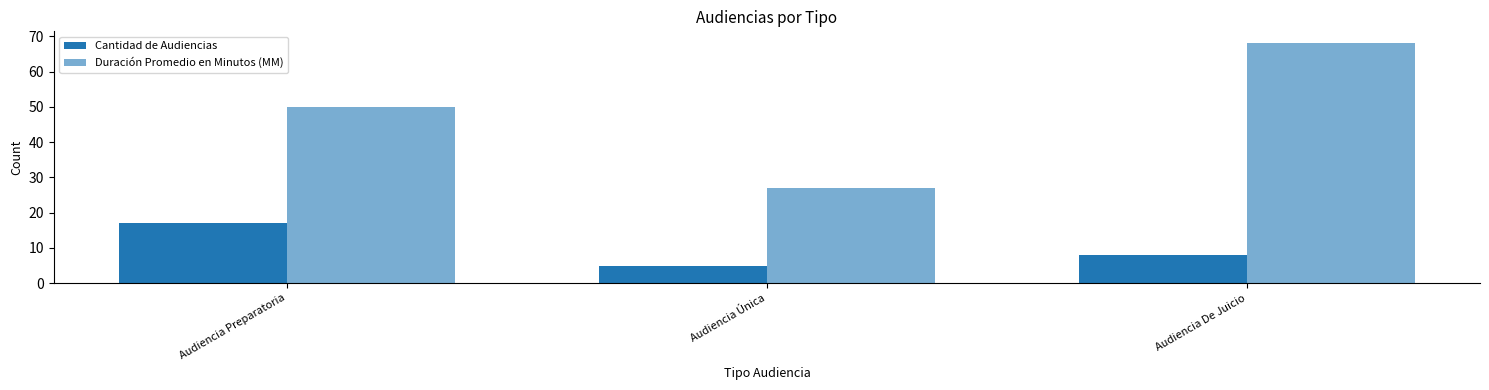

Are the bars horizontal?

No